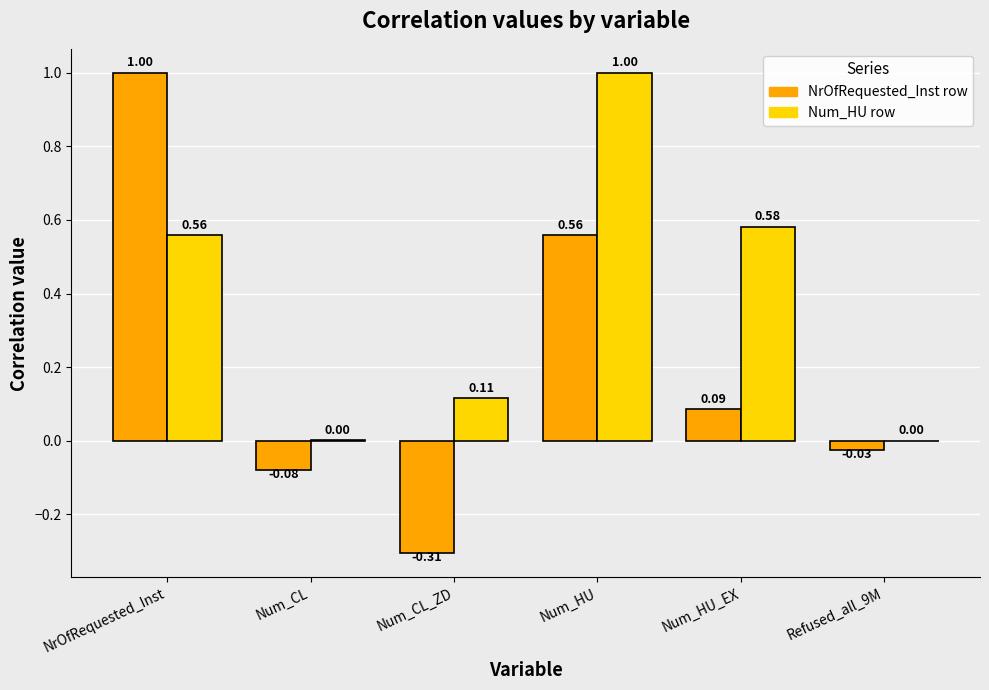

Which series has the largest total across all categories?

Num_HU row